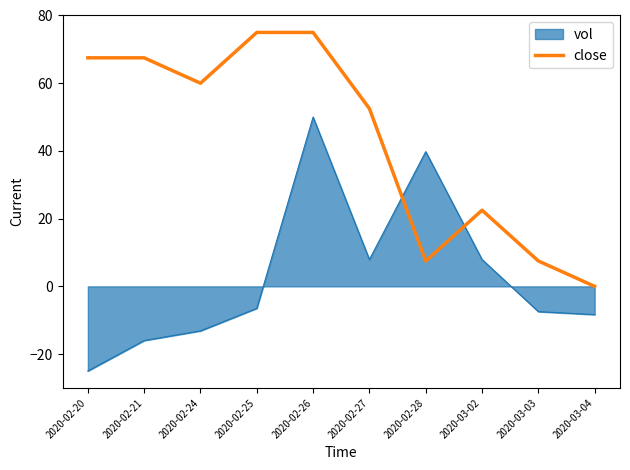

Does the chart display data point markers on the line(s)?

No